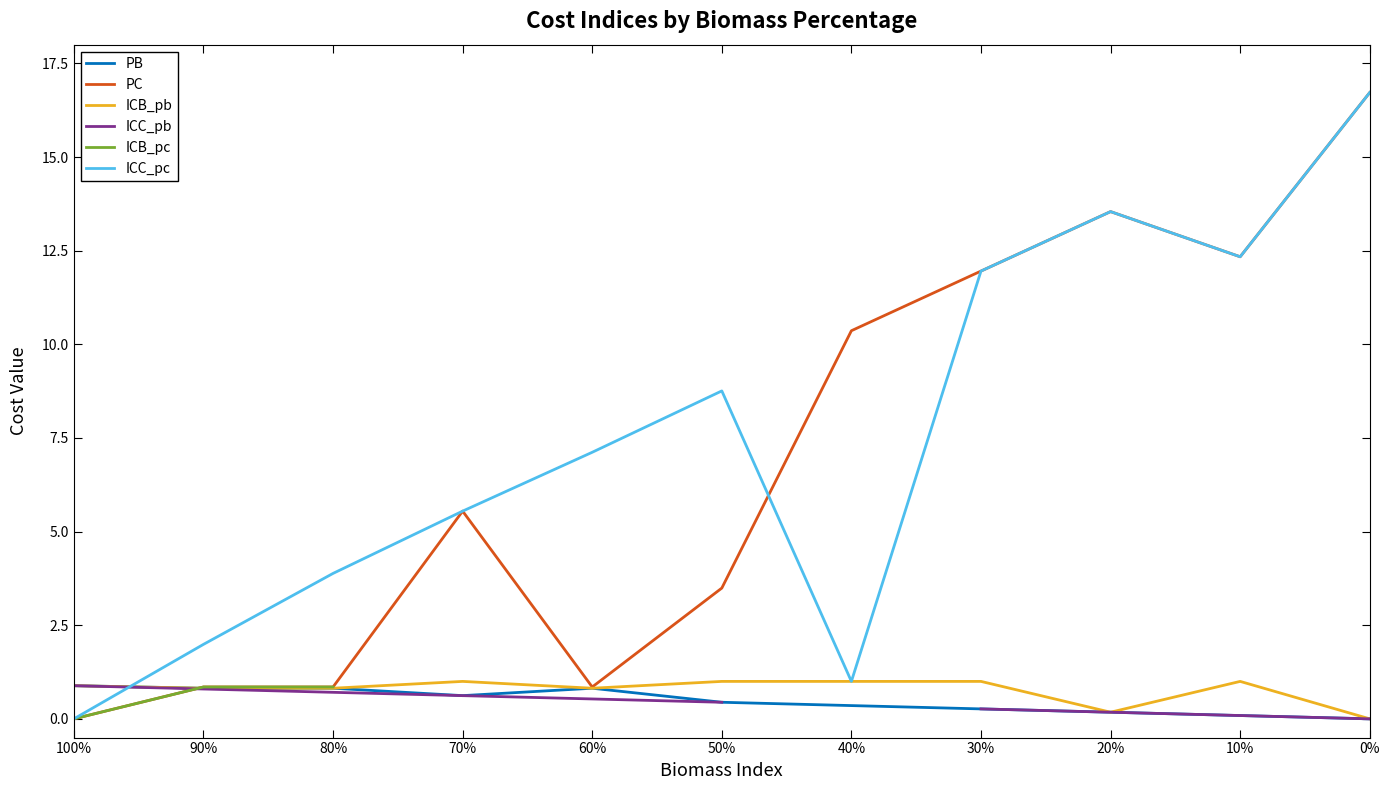

What is the difference between the maximum and second lowest values in the ICC_pb series?

0.8